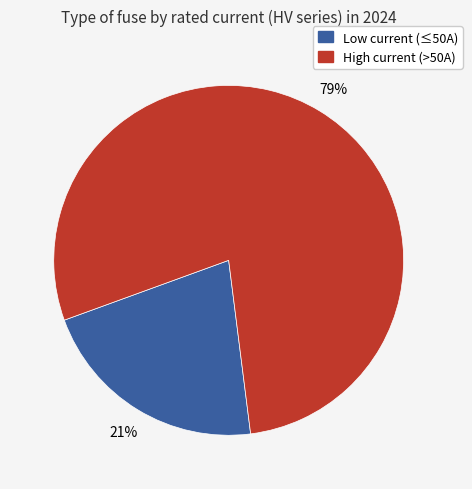

To the nearest percent, what is the average slice percentage?

50%